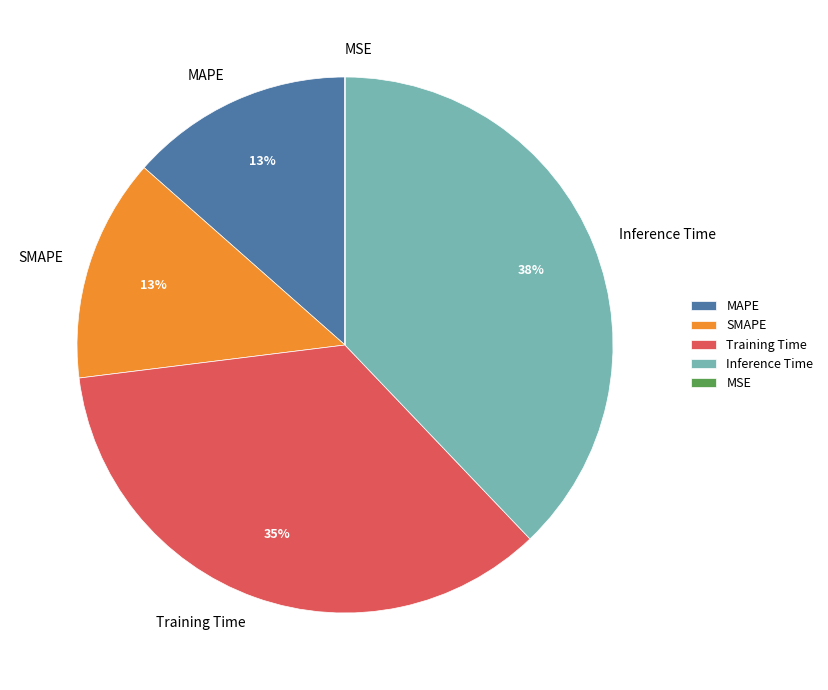

What is the largest slice in the pie chart?

Inference Time